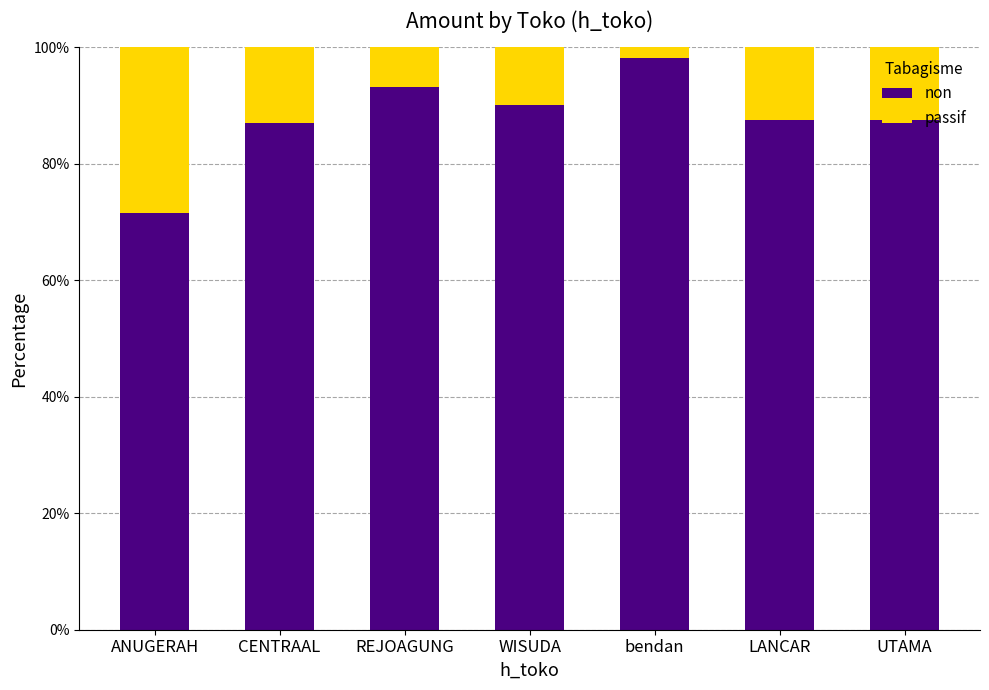

What is the total value across all series at LANCAR?

100.0